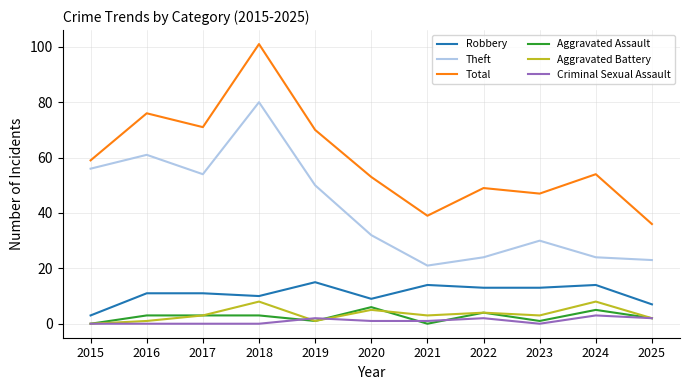

How many lines are shown in the chart?

6